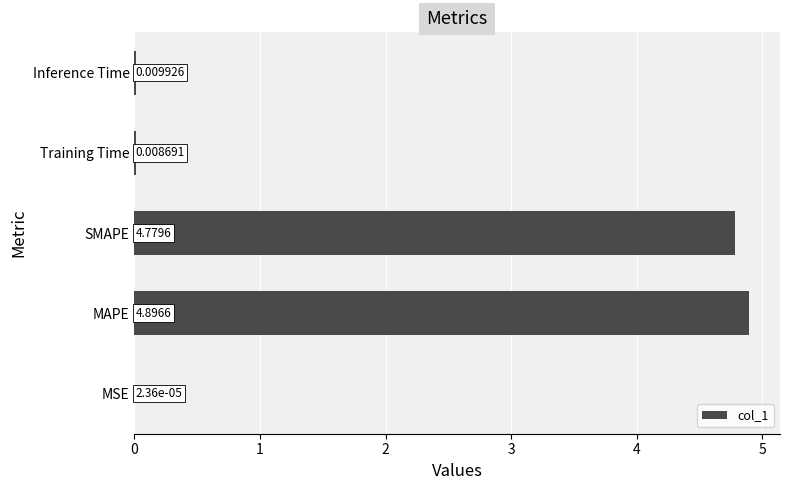

Where is the data nearest to the value 2?

Inference Time